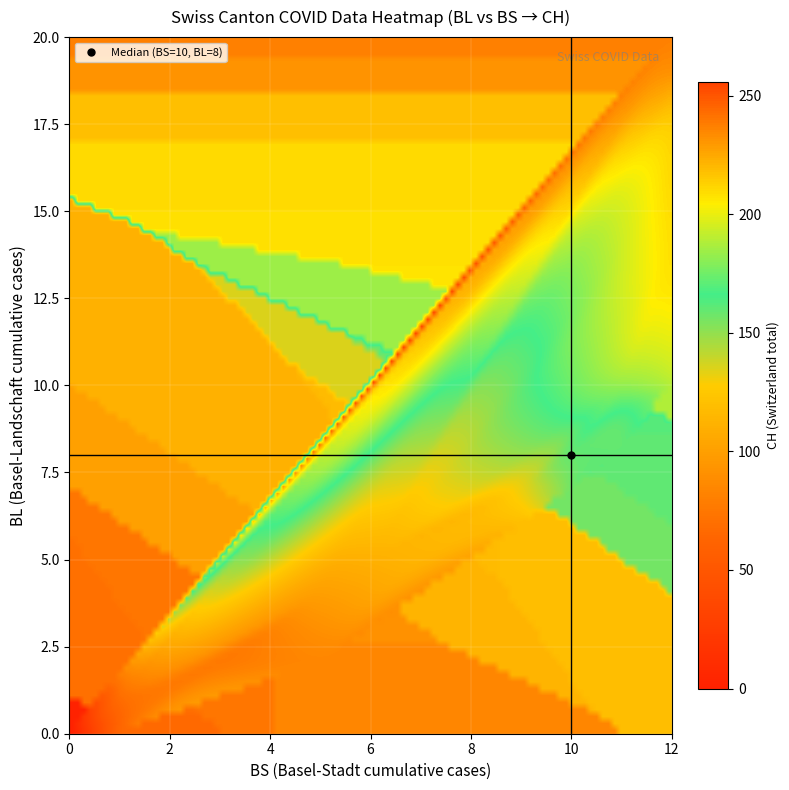

Reading left to right, what are all the values shown in this chart?

BL_vals: 0=0	1=0	2=0	3=0	4=0	5=1	6=2	7=2	8=2	9=3	10=4	11=5	12=5	13=6	14=6	15=7	16=7	17=7	18=7	19=8	20=8	21=8	22=9	23=9	24=9	25=9	26=9	27=10	28=10	29=10	30=10	31=11	32=11	33=11	34=13	35=14	36=16	37=18	38=19	39=20
BS_vals: 0=0	1=0	2=0	3=0	4=1	5=1	6=3	7=3	8=5	9=5	10=5	11=6	12=7	13=8	14=9	15=9	16=9	17=9	18=10	19=10	20=10	21=11	22=11	23=11	24=11	25=11	26=11	27=11	28=11	29=11	30=12	31=12	32=12	33=12	34=12	35=12	36=12	37=12	38=12	39=12
CH_vals: 0=0	1=1	2=38	3=51	4=66	5=70	6=74	7=76	8=84	9=91	10=100	11=111	12=113	13=117	14=119	15=131	16=135	17=137	18=156	19=159	20=159	21=160	22=162	23=163	24=173	25=176	26=178	27=181	28=182	29=184	30=188	31=197	32=201	33=202	34=207	35=208	36=210	37=218	38=231	39=237